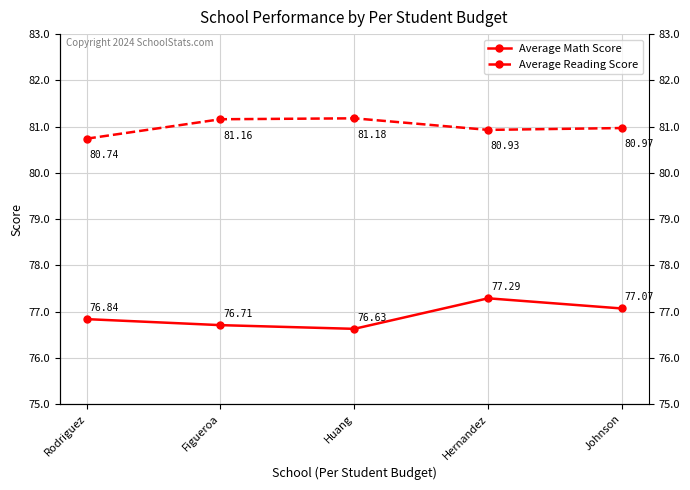

Rank the categories by Average Math Score value from highest to lowest.

Hernandez, Johnson, Rodriguez, Figueroa, Huang